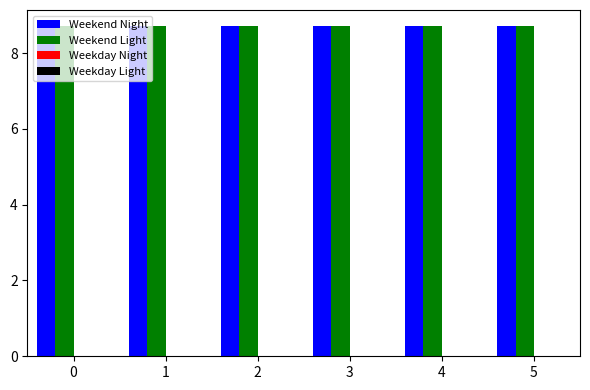

Which has a higher value, 5 or 0?

5